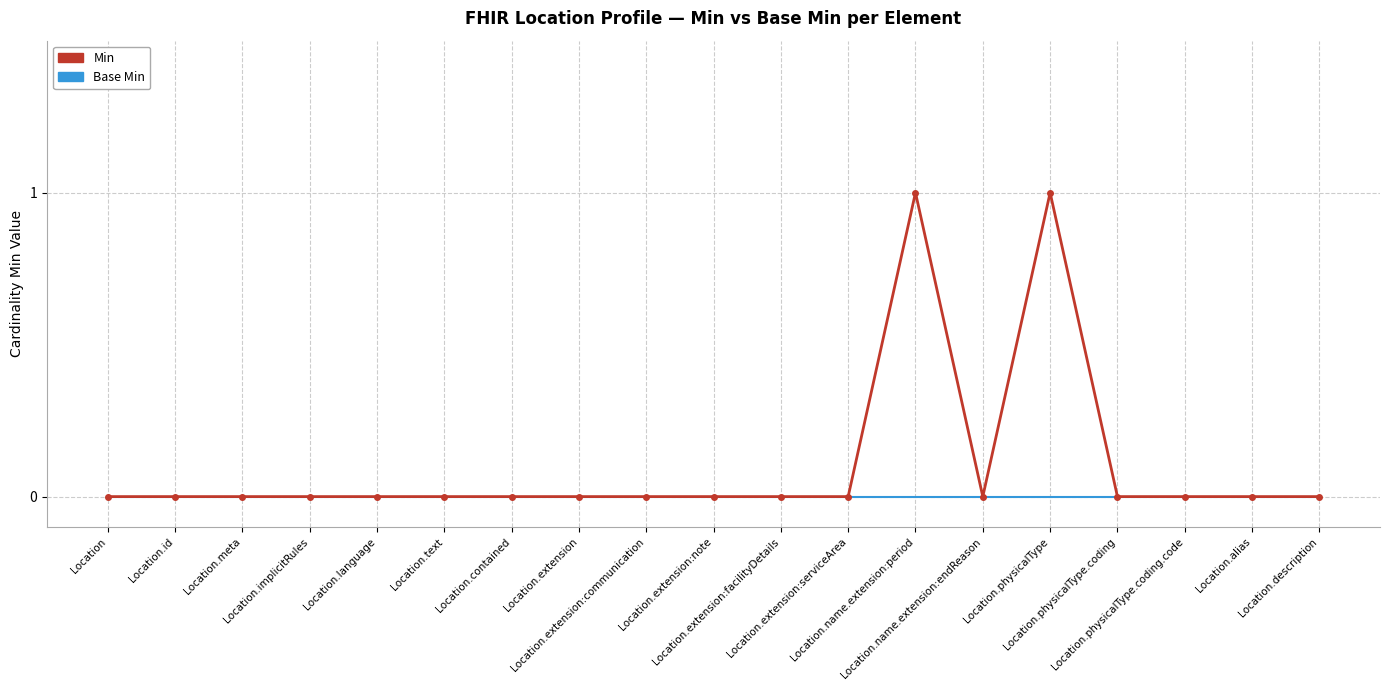

Which series has the widest spread of values?

Min